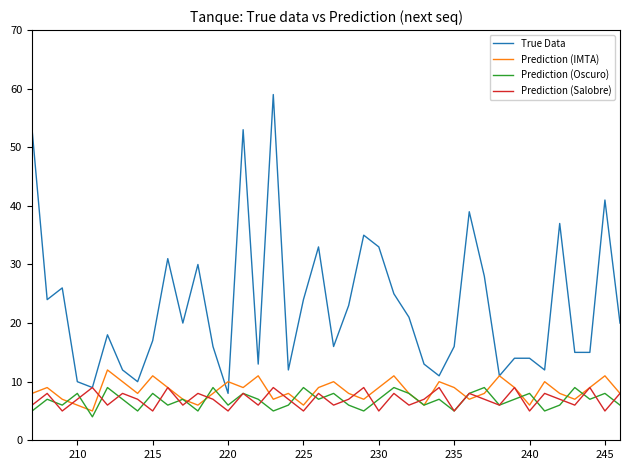

What is the minimum value shown in the chart?

4